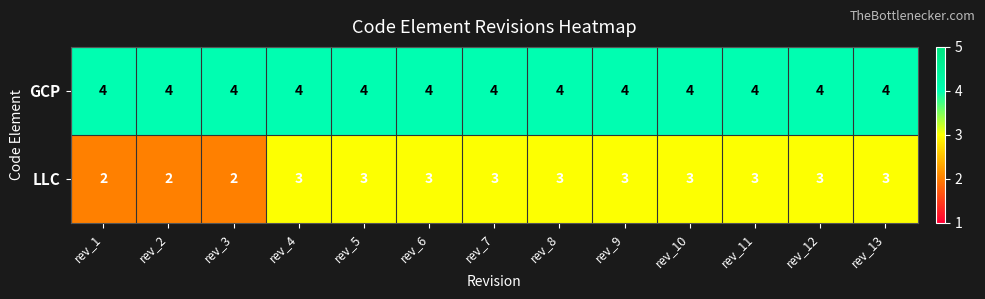

Is it true that LLC equals 4 at rev_5?

False